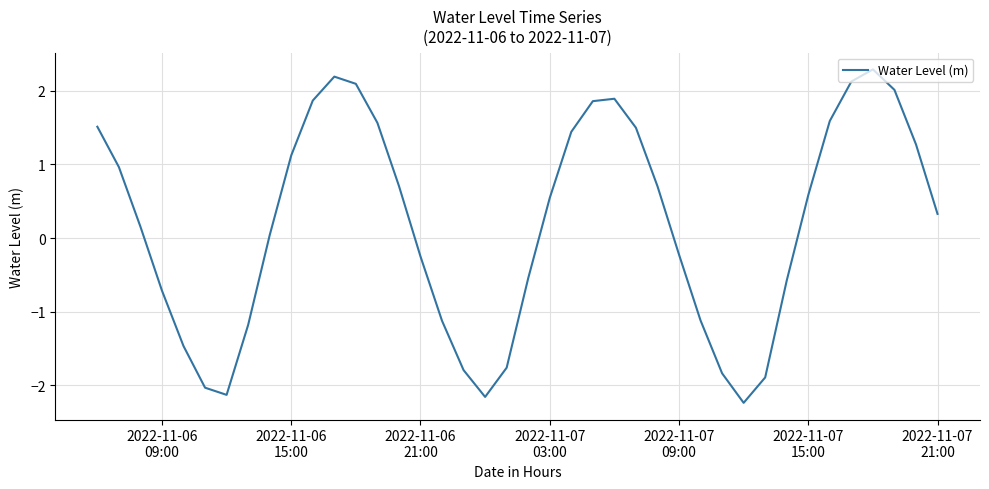

How many lines are shown in the chart?

1